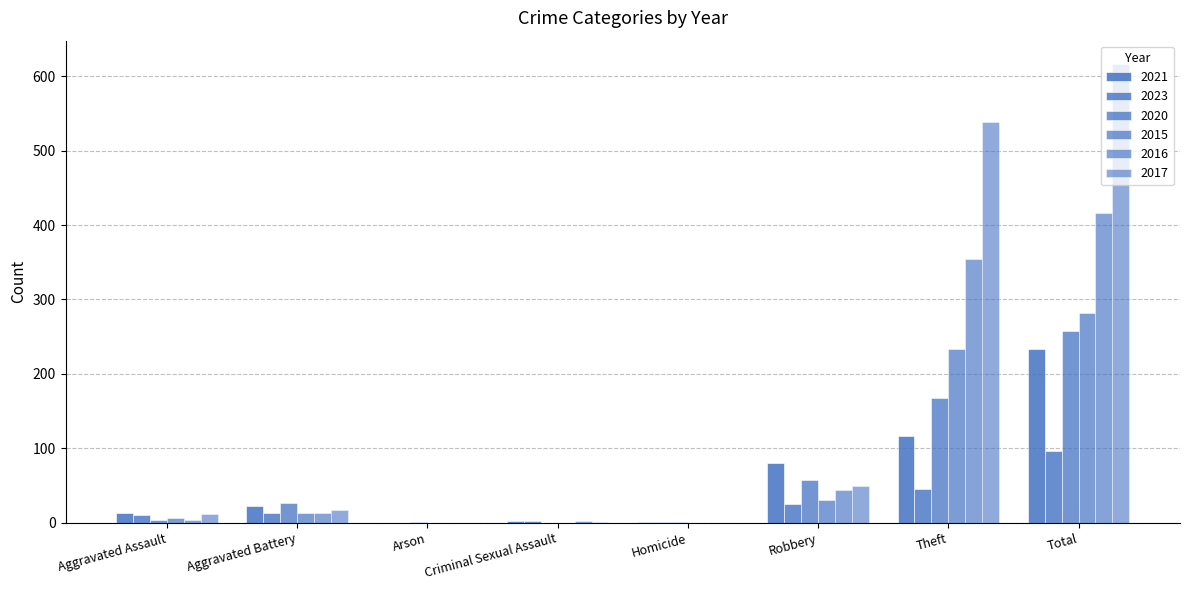

How many groups of bars are there?

8